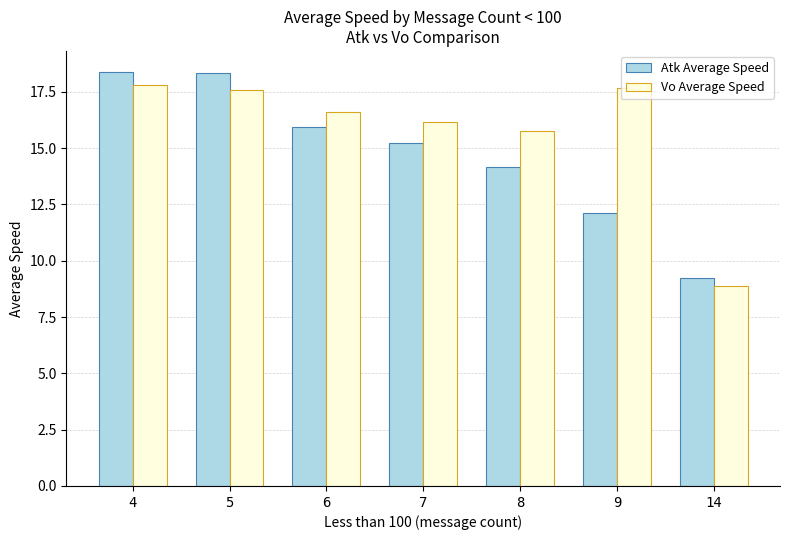

Is the value of Vo Average Speed at 8 greater than the value of Atk Average Speed at 8?

Yes